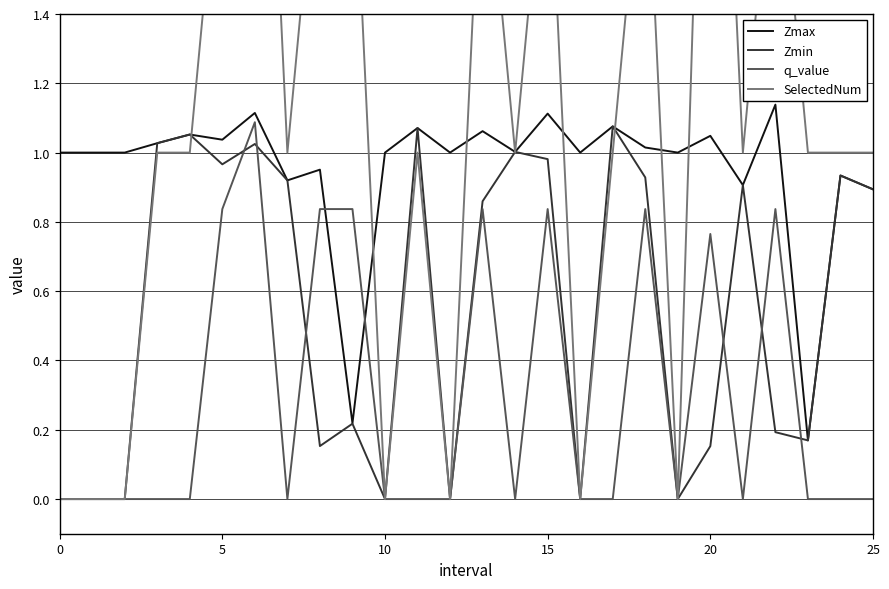

How many lines are shown in the chart?

4